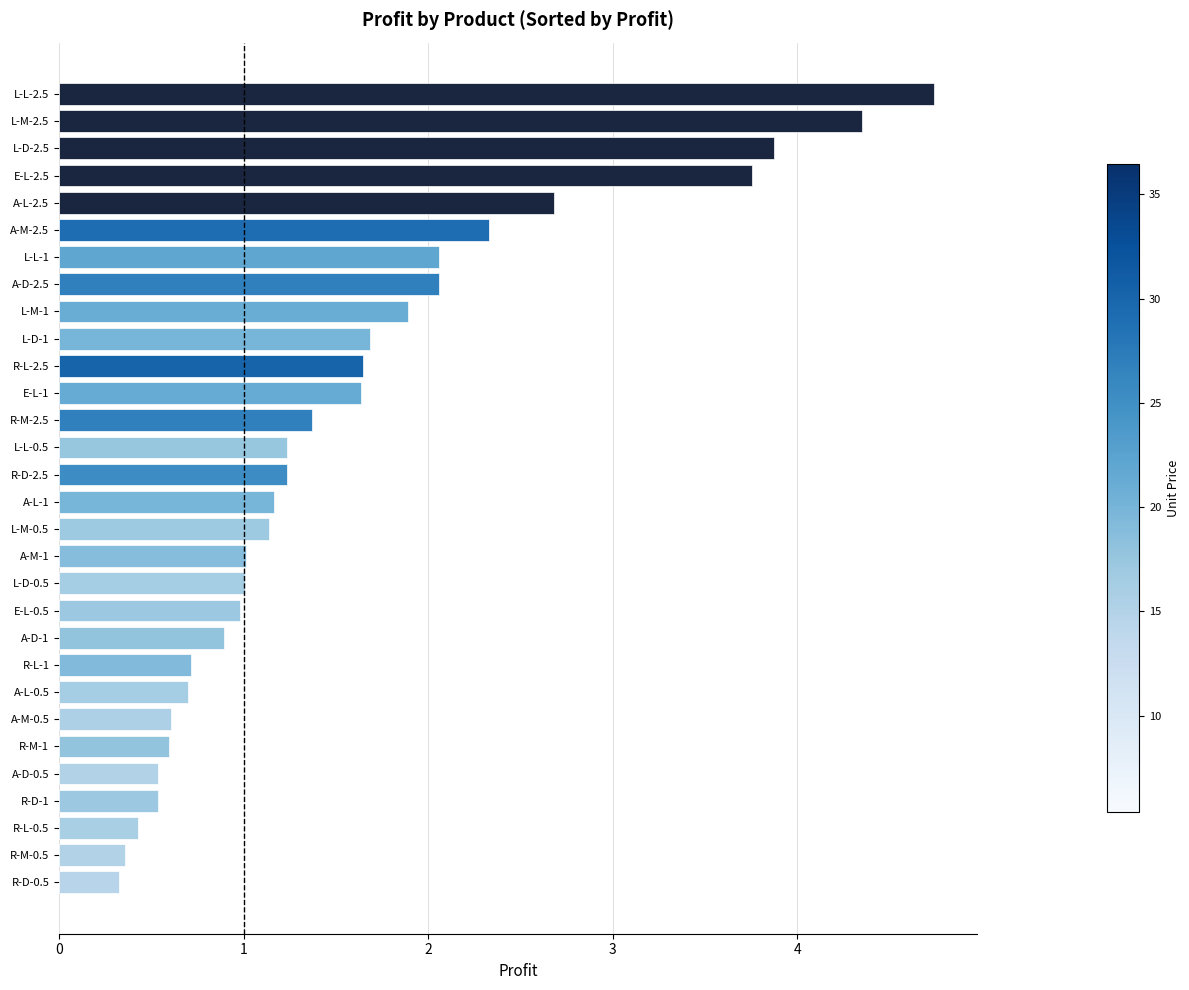

Is it true that the value at E-L-1 is 2.7?

False